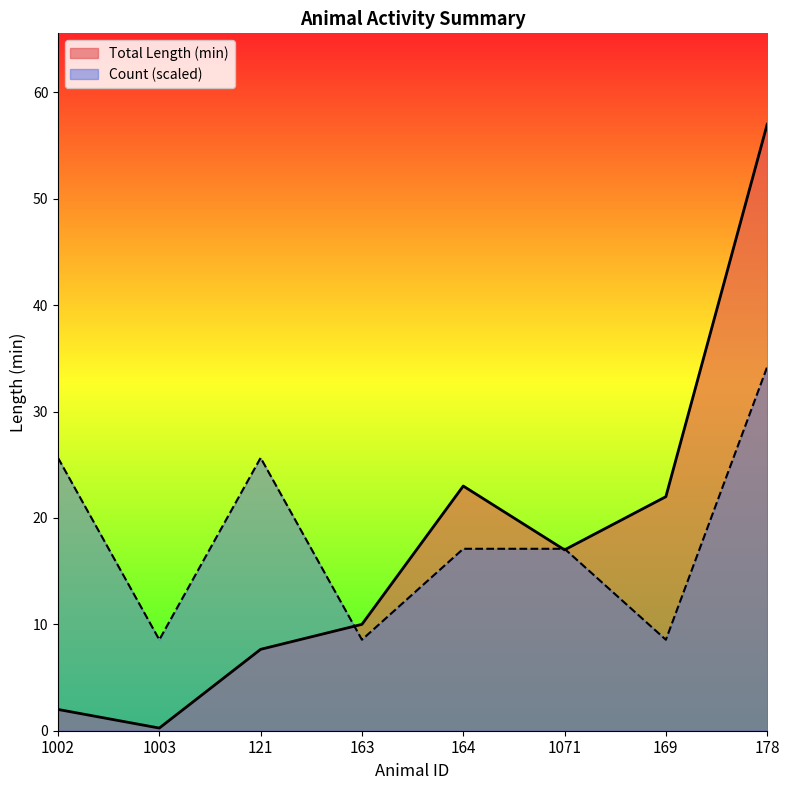

What value does the Total Length (min) series have at 1002?

2.0